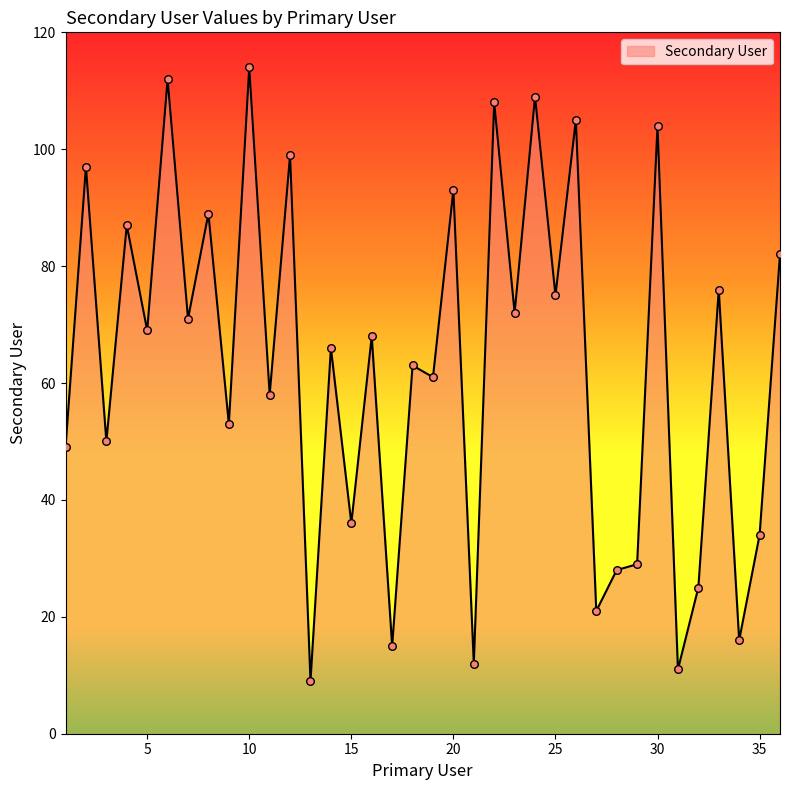

What is the greatest value displayed?

114